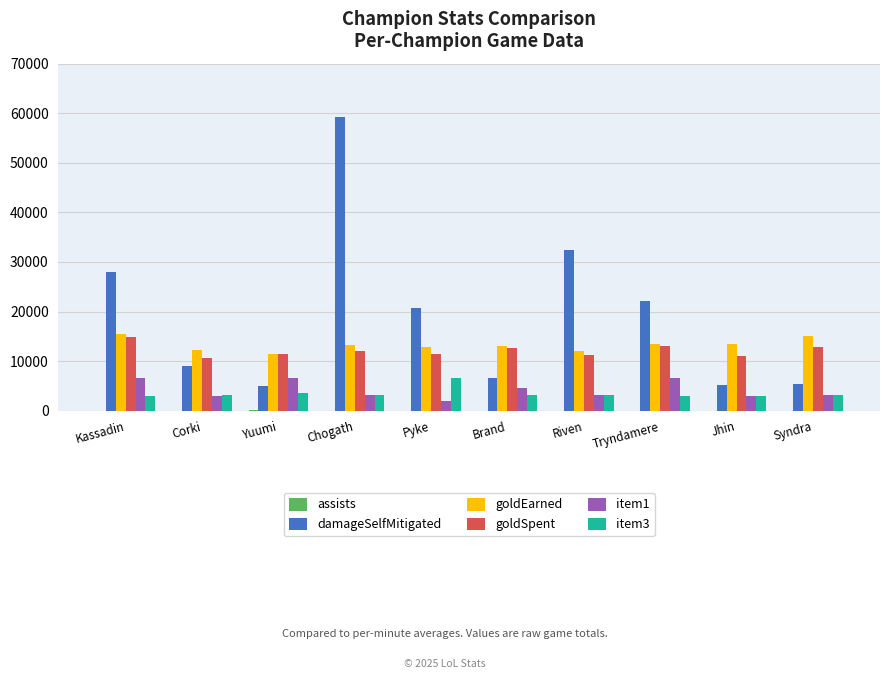

What is the greatest value displayed?

59144